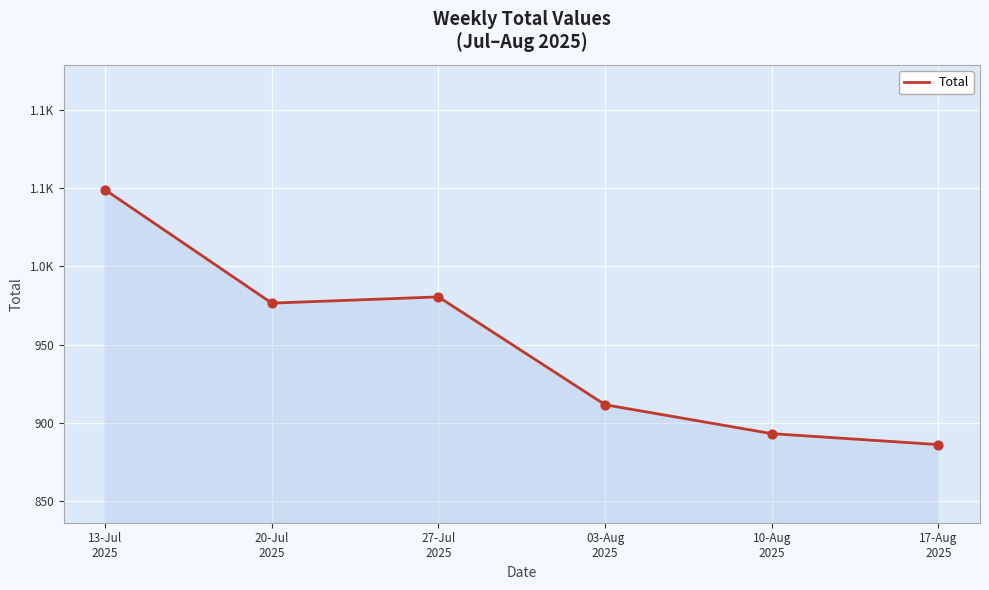

What is the change in value from 20-Jul
2025 to 27-Jul
2025?

+4.0